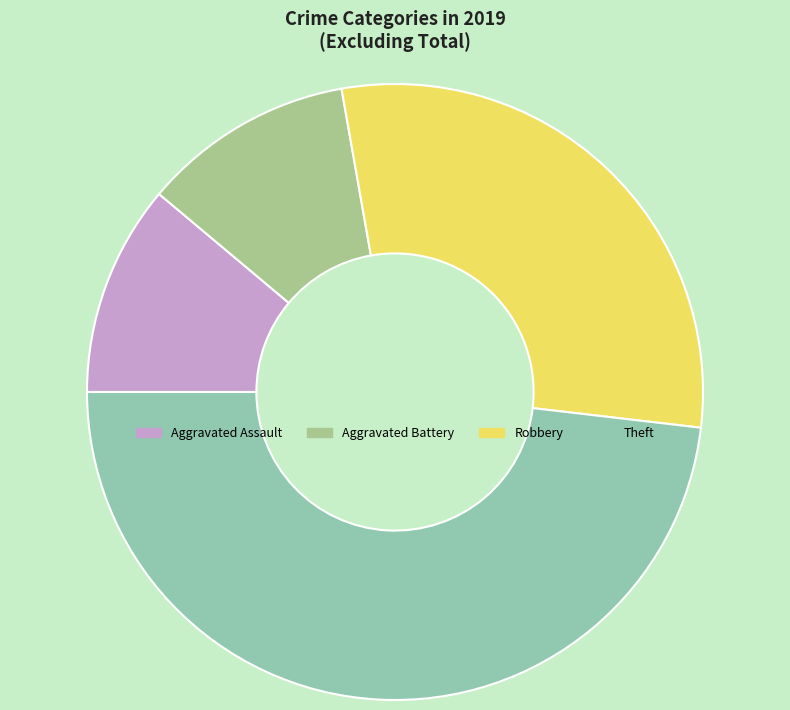

Is the sum of Aggravated Assault and Robbery greater than half?

No